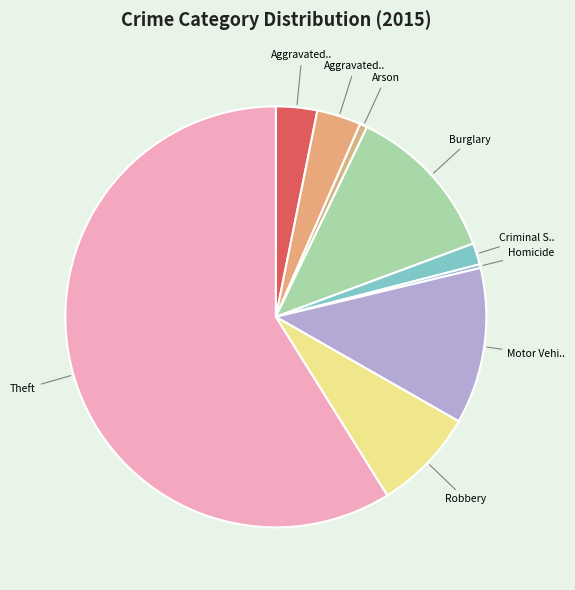

Count the number of slices in the pie.

9